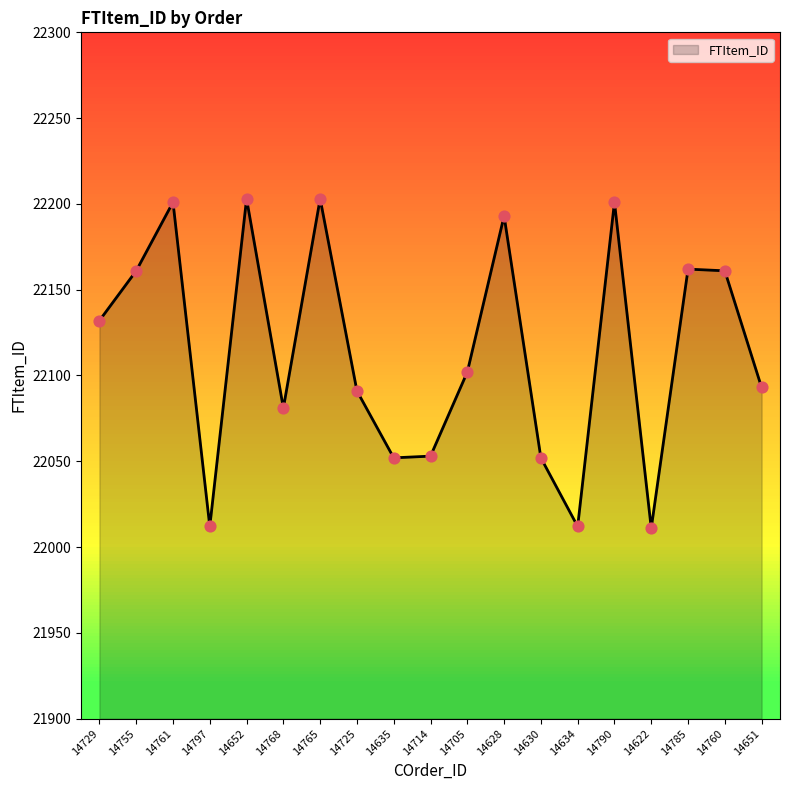

Approximately how many times larger is the value at 14765 compared to 14790?

1.0